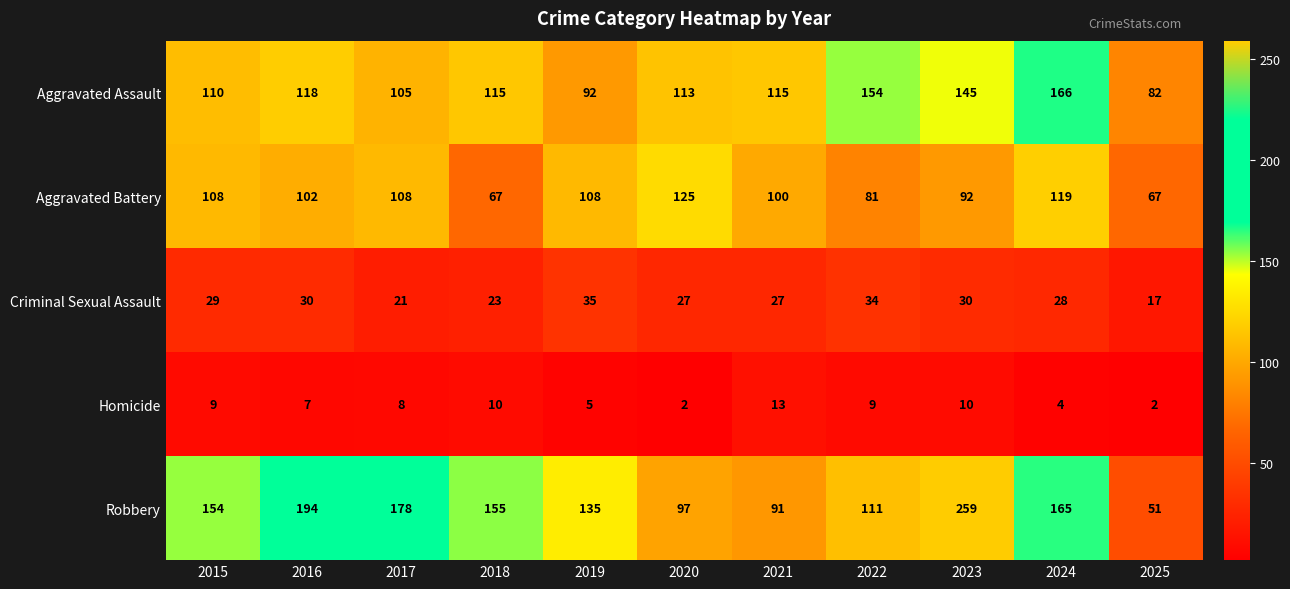

What is the spread (max minus min) of values at 2023?

249